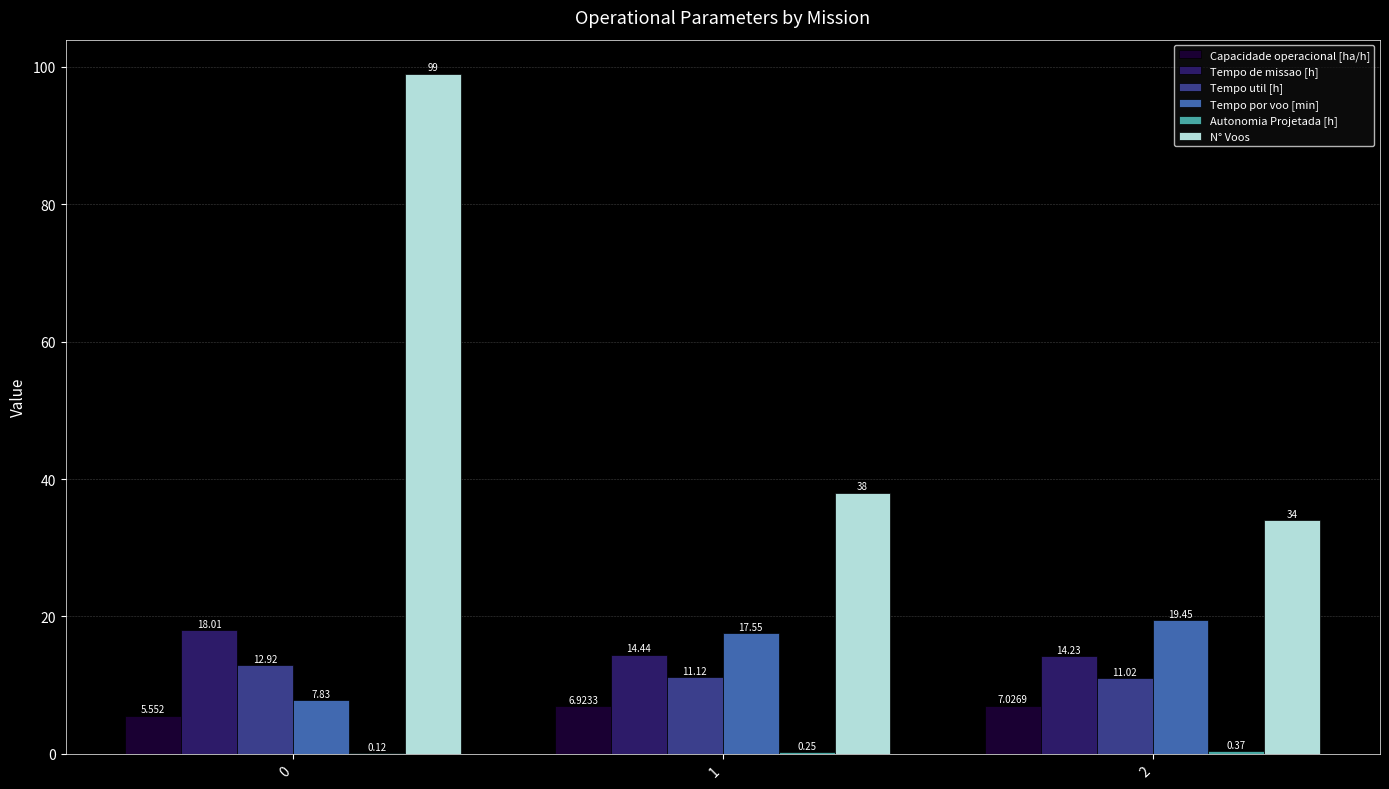

Which series changed the most between 1 and 2?

N° Voos